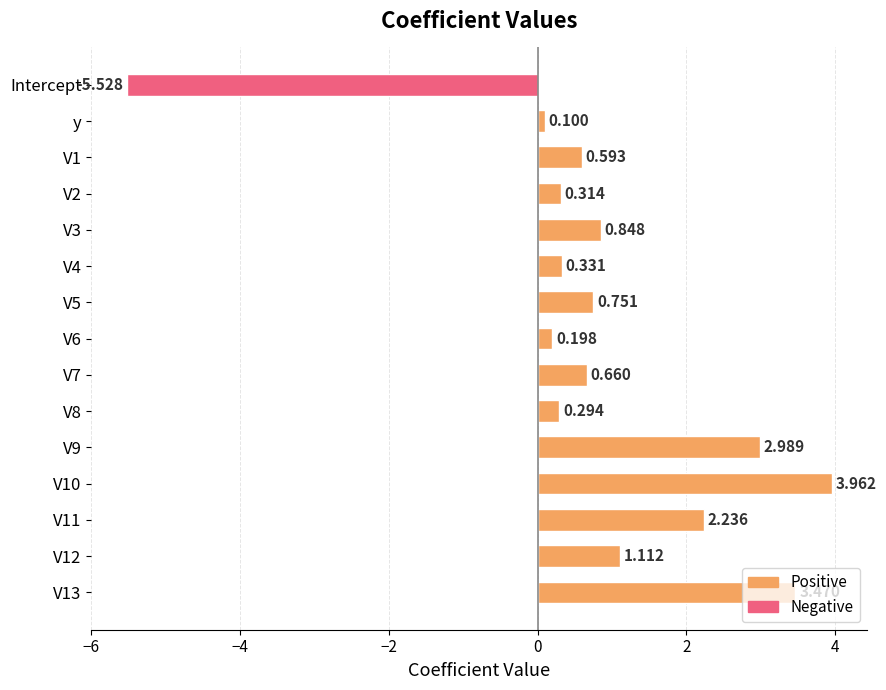

How many data points does each series have?

15